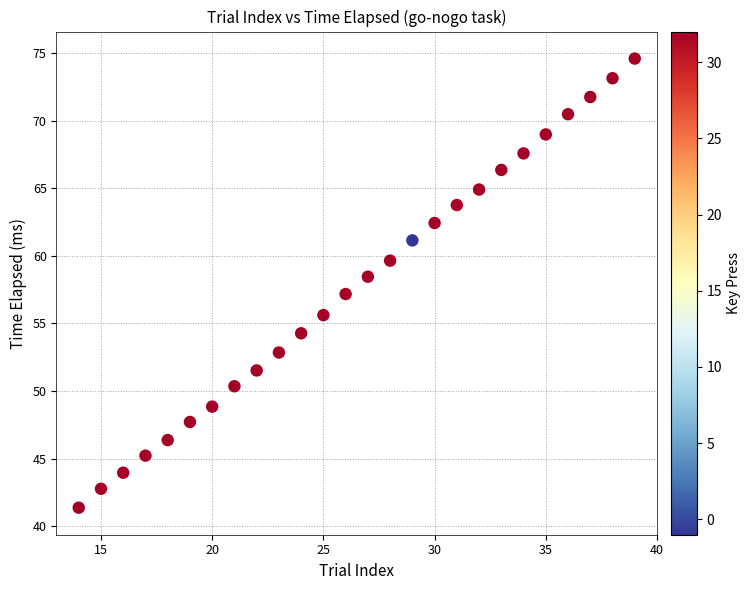

What is the range of X values (max minus min)?

25.0